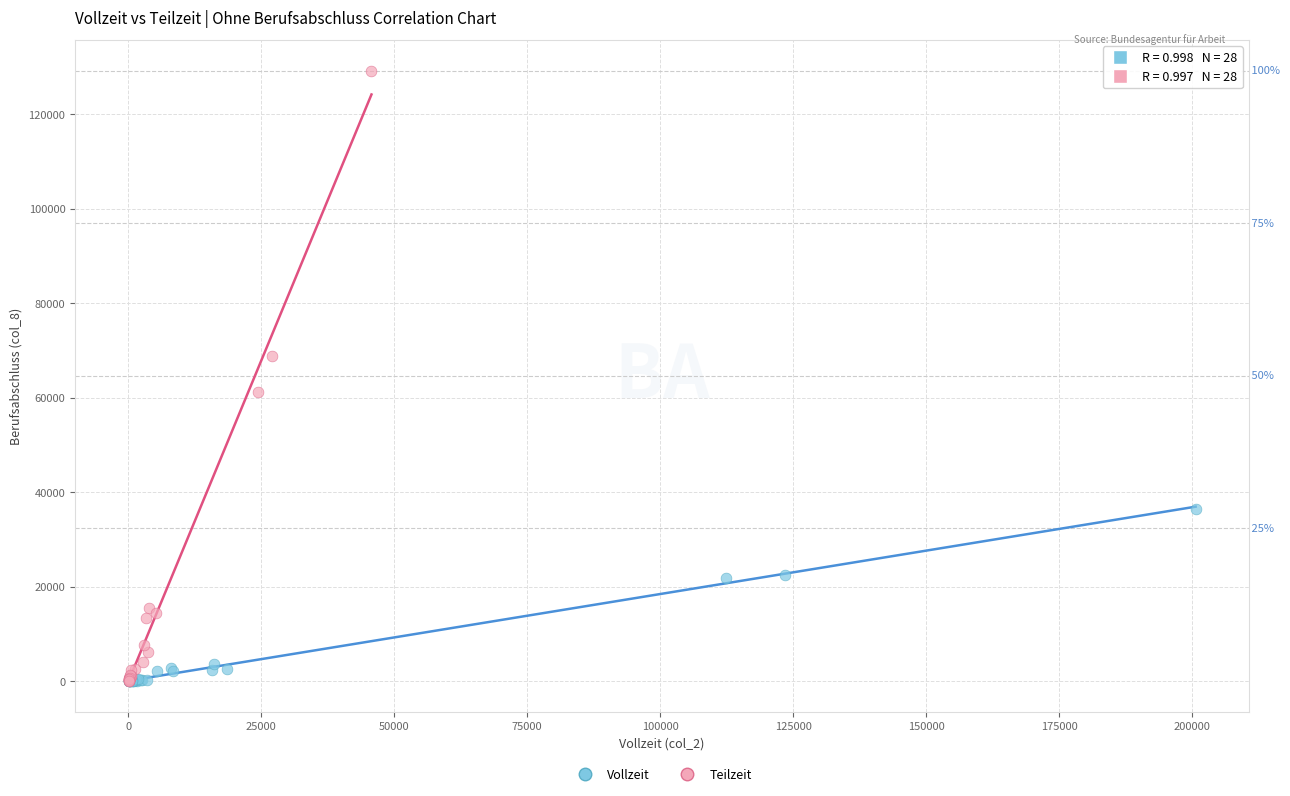

Which series has the largest Y range (max minus min)?

Teilzeit